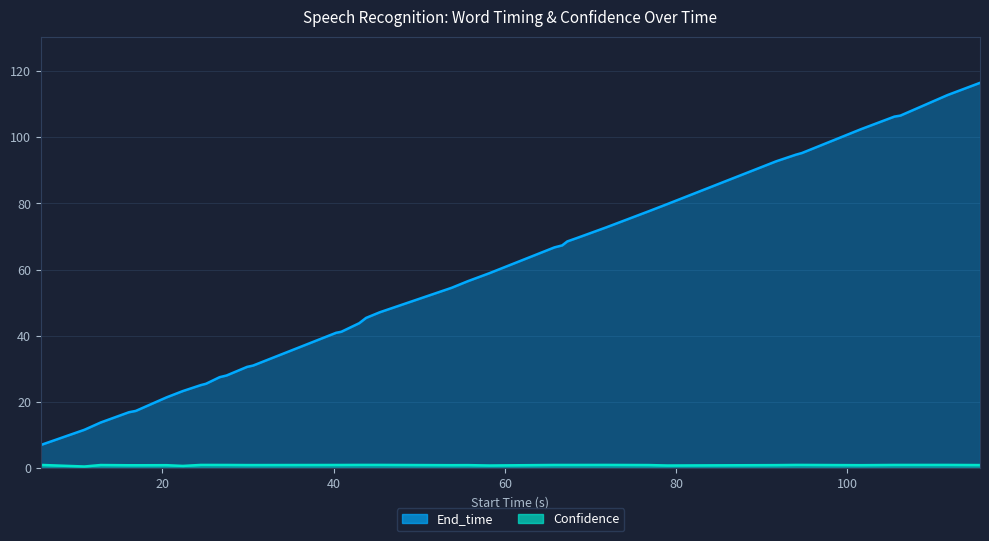

What is the label of the 21st point from the left?

20